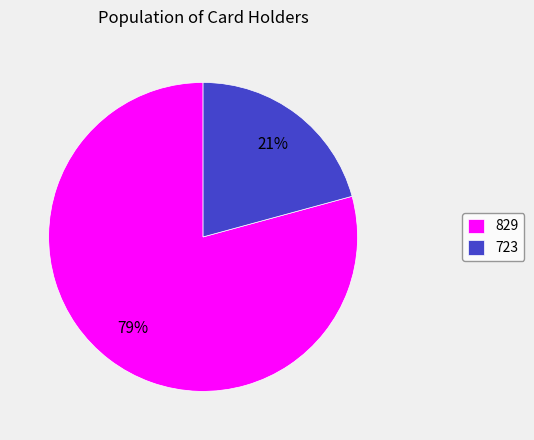

Count the number of slices in the pie.

2